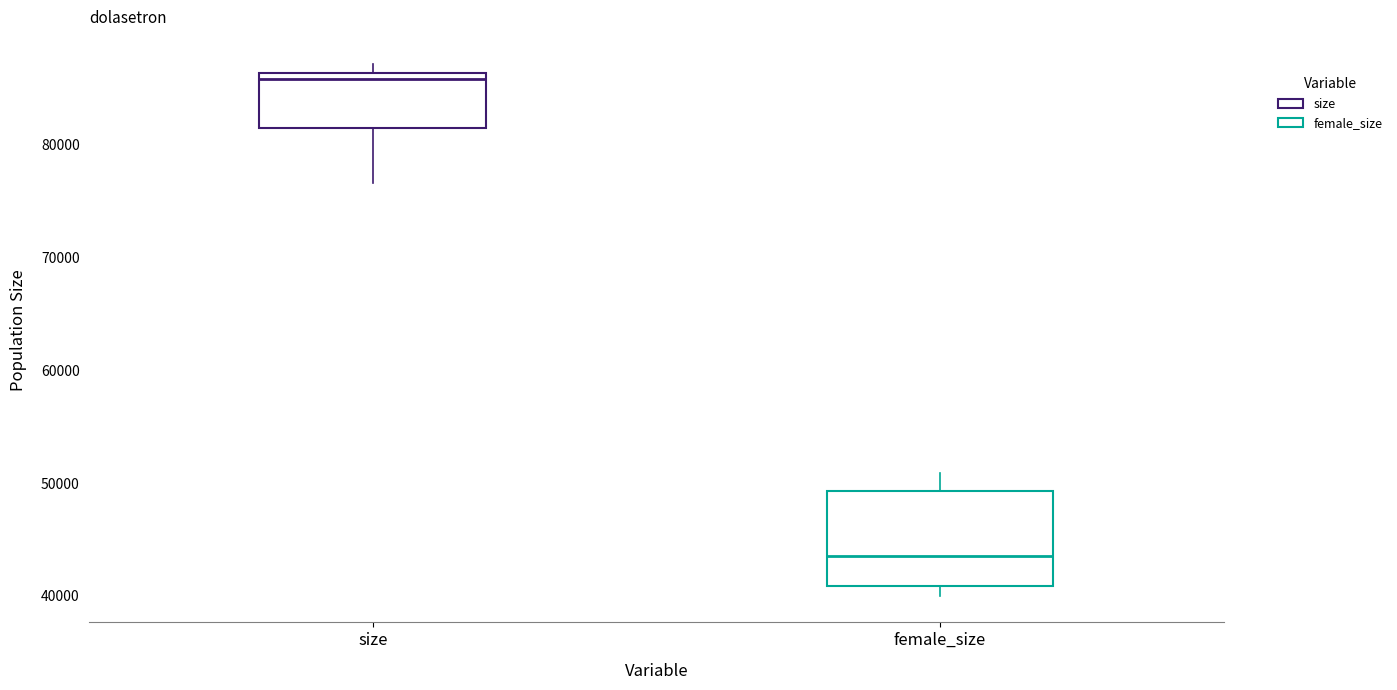

Reading left to right, read every box against the y-axis: the position of its median line, the range the box covers, and the ends of its whiskers. The values are not printed on the chart, so give them approximately, as read against the axis.

size: median 86000 (just below the box's upper edge), box 81000 to 86000, whiskers 77000 to 87000
female_size: median 44000, box 41000 to 49000, whiskers 40000 to 51000